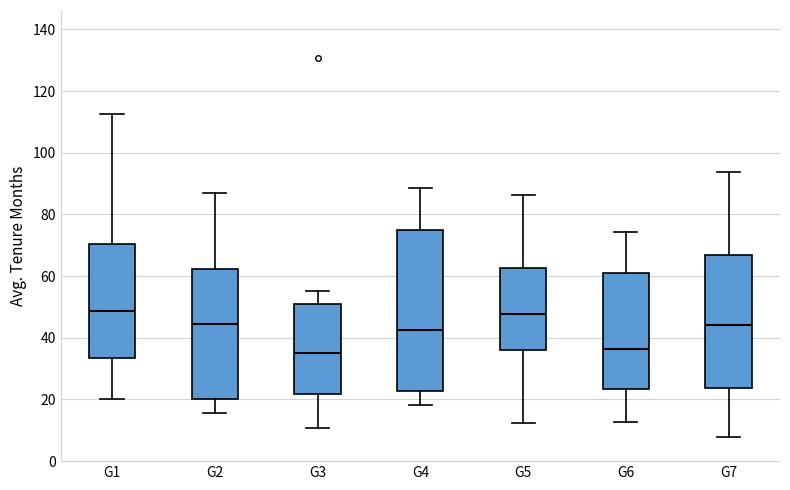

Comparing the boxes themselves (not the whiskers), which one is the tallest?

G4